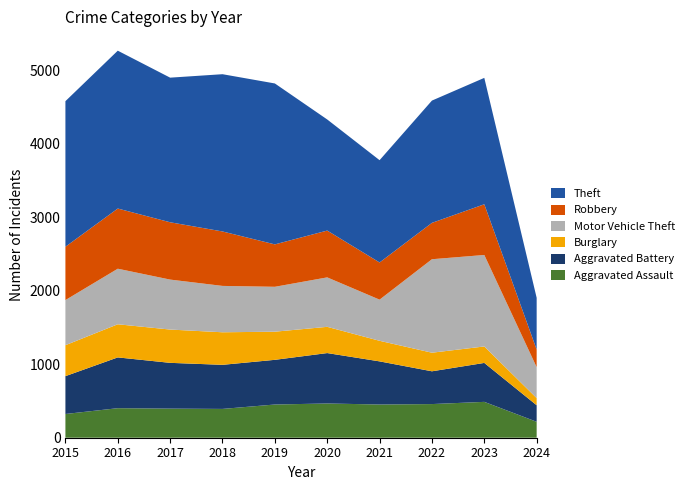

The Theft series shows 2190 at 2019. True or false?

True